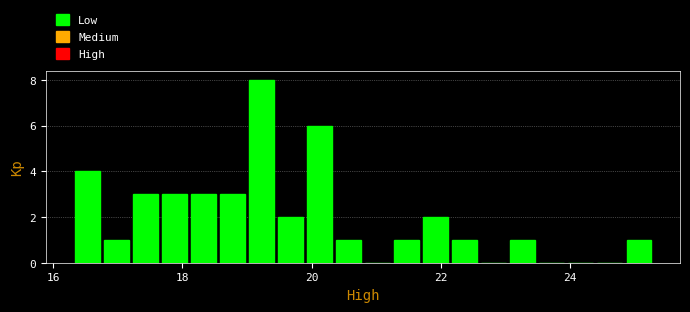

Read against the x-axis, roughly where is the centre of the tallest bar?

19.2